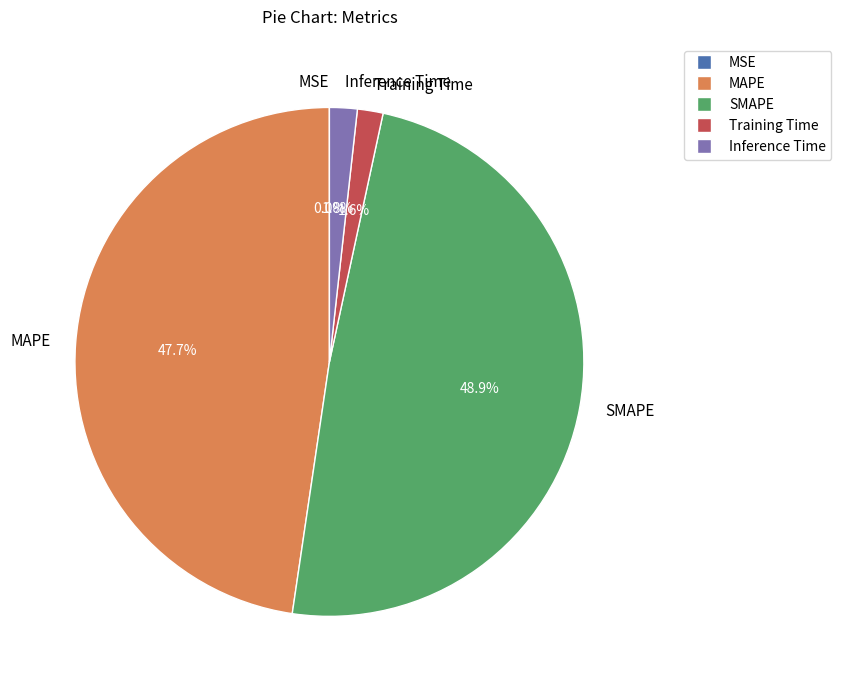

Which category has the biggest portion of the pie?

SMAPE